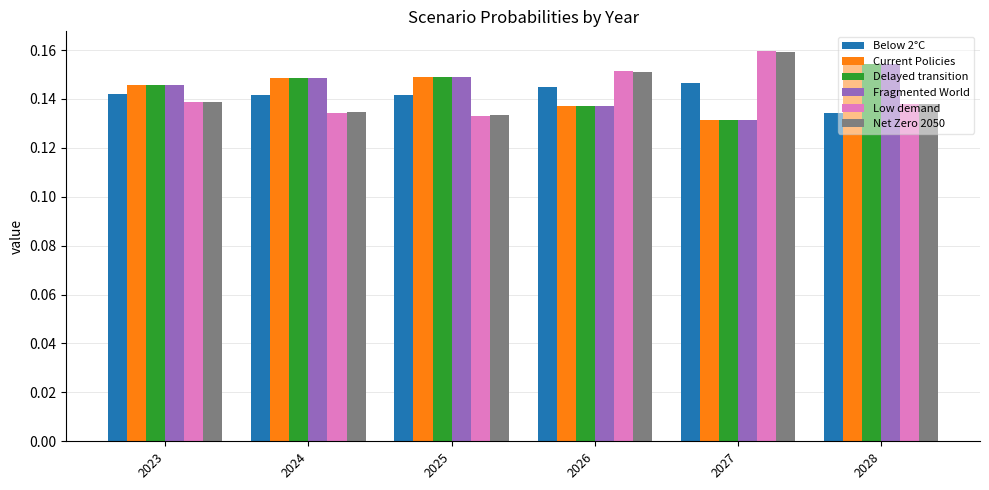

At which category does the chart reach its peak across all series?

2027